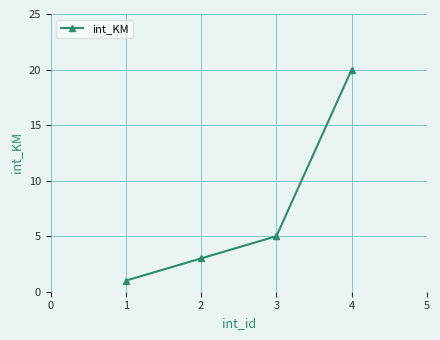

How many data points does each series have?

4